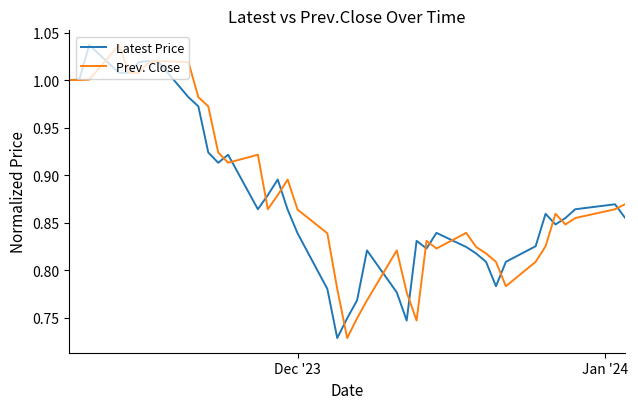

What is the difference between the maximum and minimum values in the Prev. Close series?

0.3